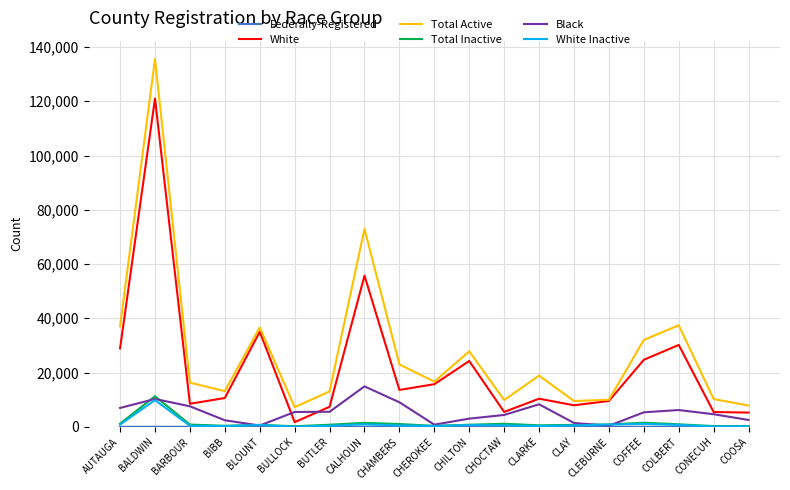

True or false: Total Inactive and White intersect in this chart.

False